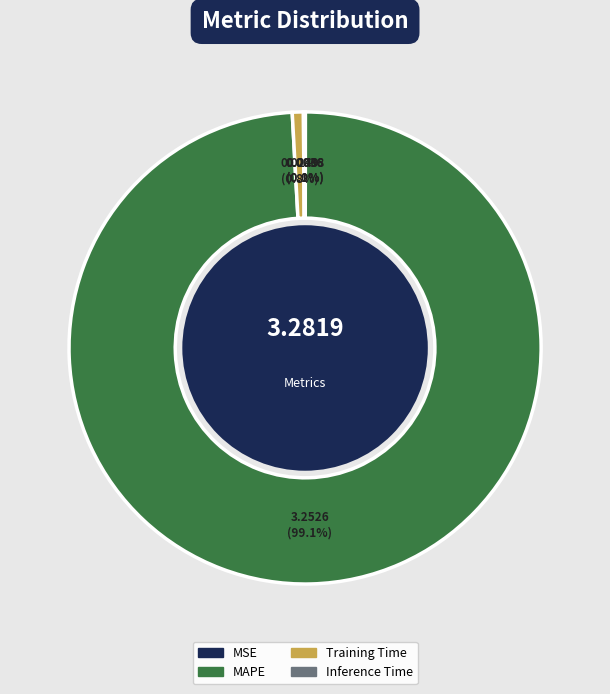

To the nearest percent, what is the difference between the largest and smallest slice percentages?

99%